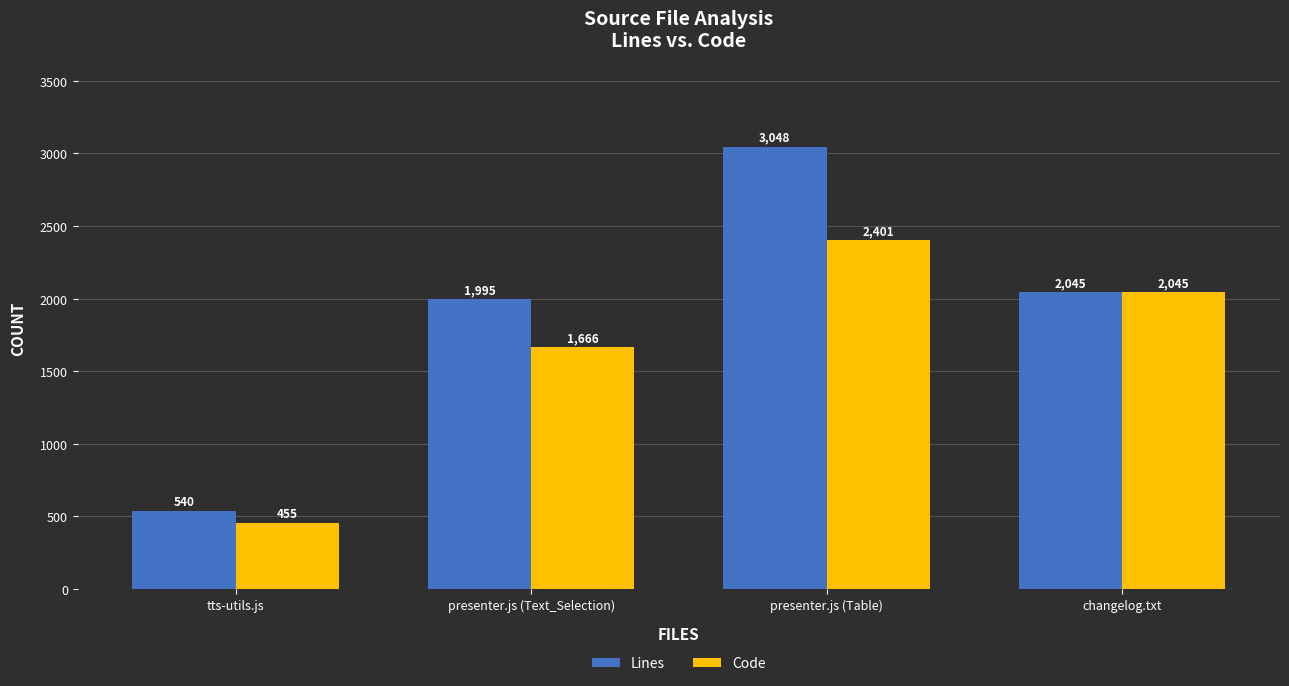

What position from the right is tts-utils.js?

4